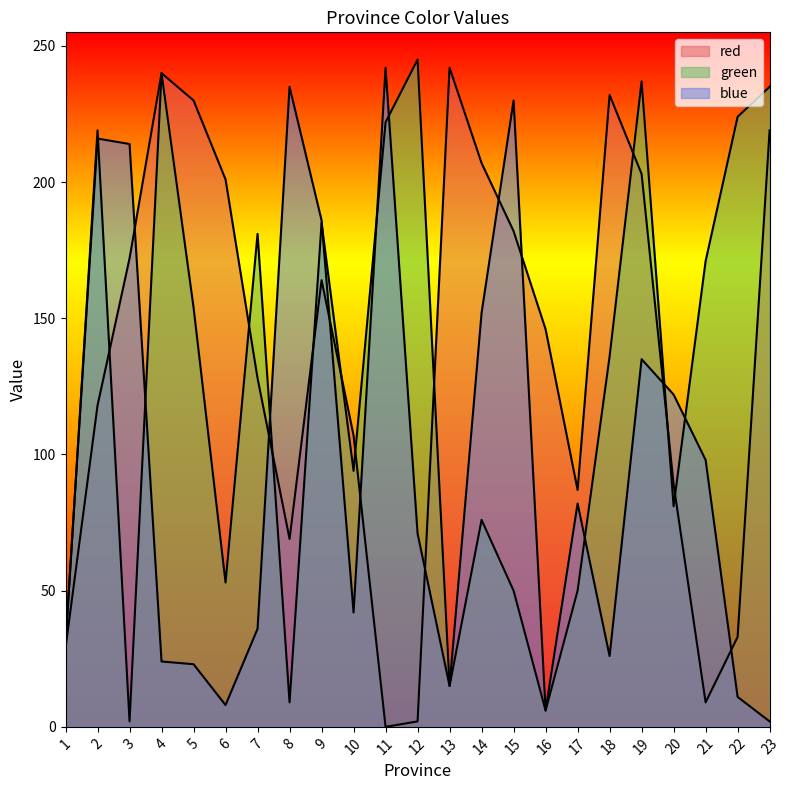

How many data points in red are above 146?

11